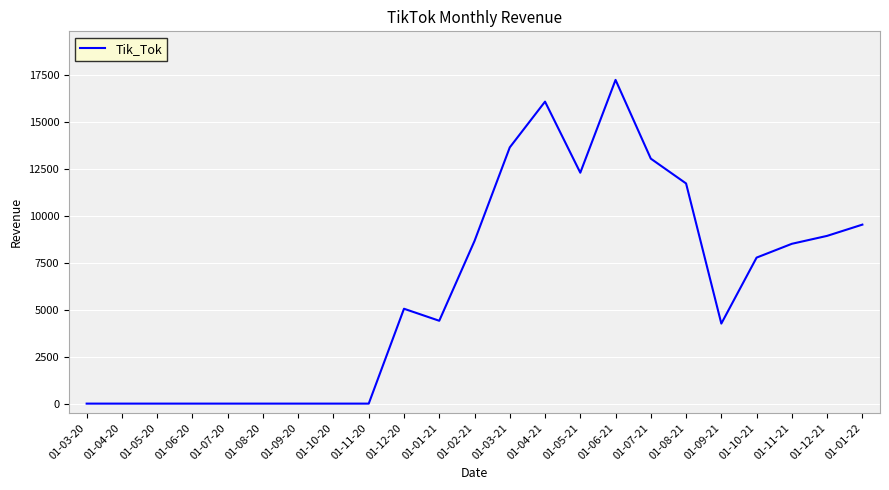

Is this an area chart (filled region under the line)?

No